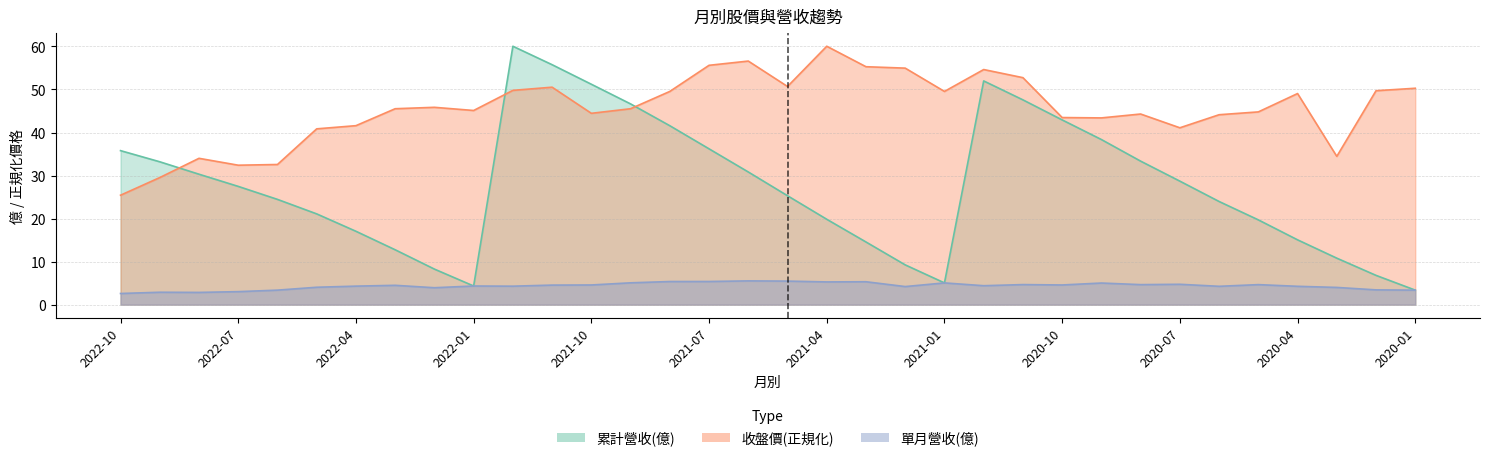

What is the average value of the 收盤價 series?

45.5